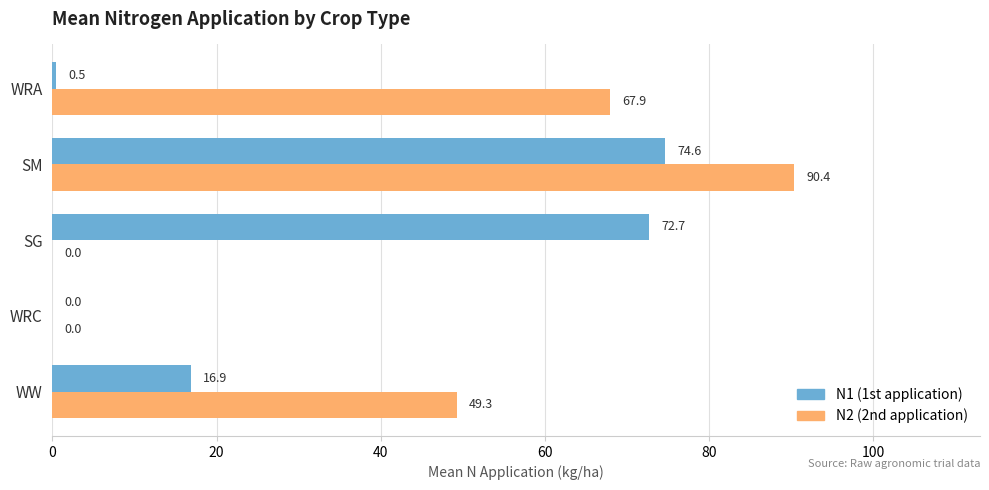

Which series has the largest total across all categories?

N2 (2nd application)